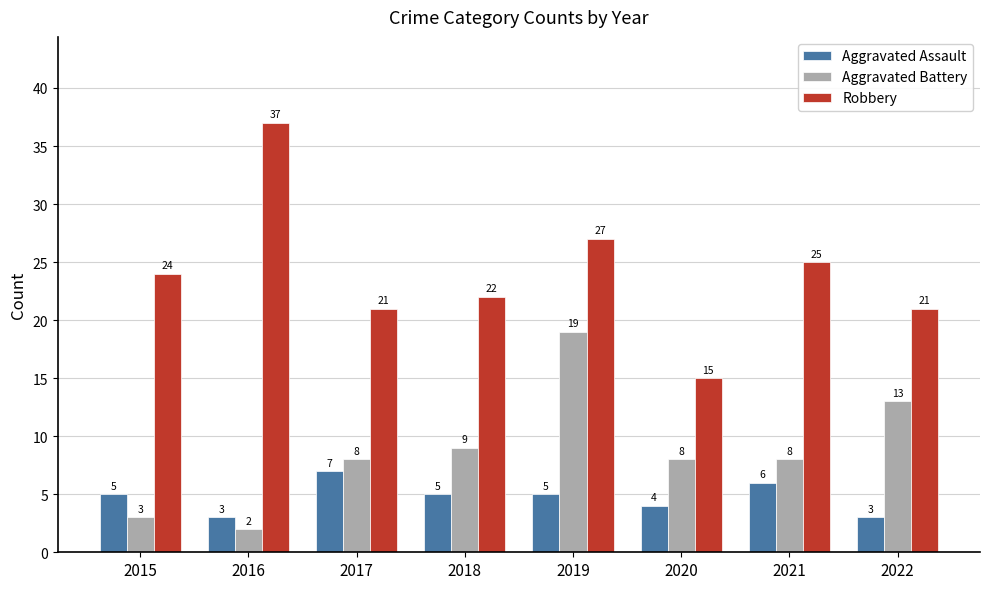

Read the Aggravated Assault value at 2018.

5